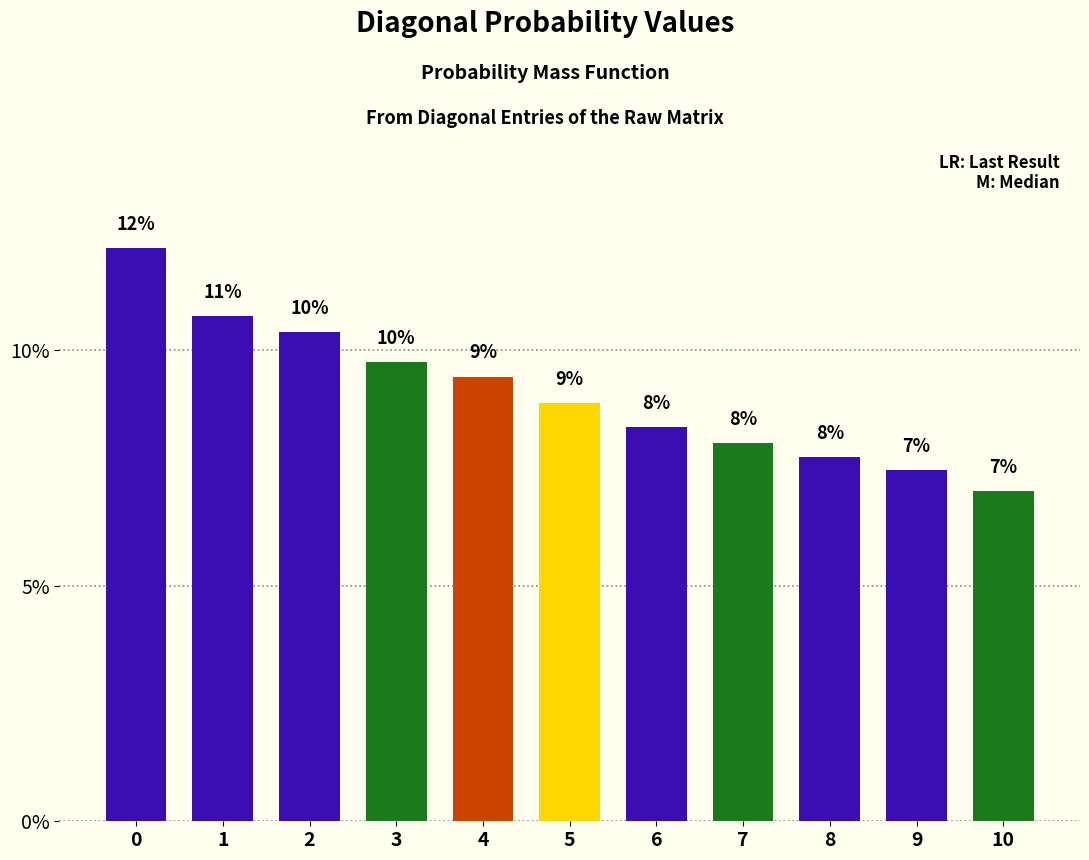

Reading right to left, transcribe all the data shown in this chart.

7.0	7.5	7.7	8.0	8.4	8.9	9.4	9.8	10.4	10.7	12.2